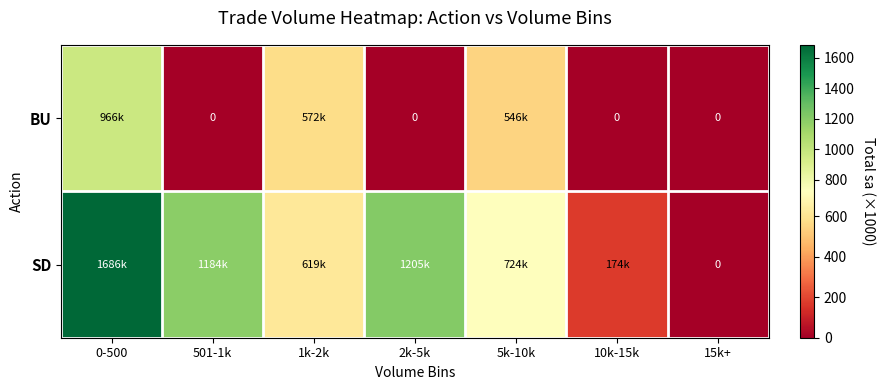

Rank the categories by BU value from lowest to highest.

501-1k, 2k-5k, 10k-15k, 15k+, 5k-10k, 1k-2k, 0-500